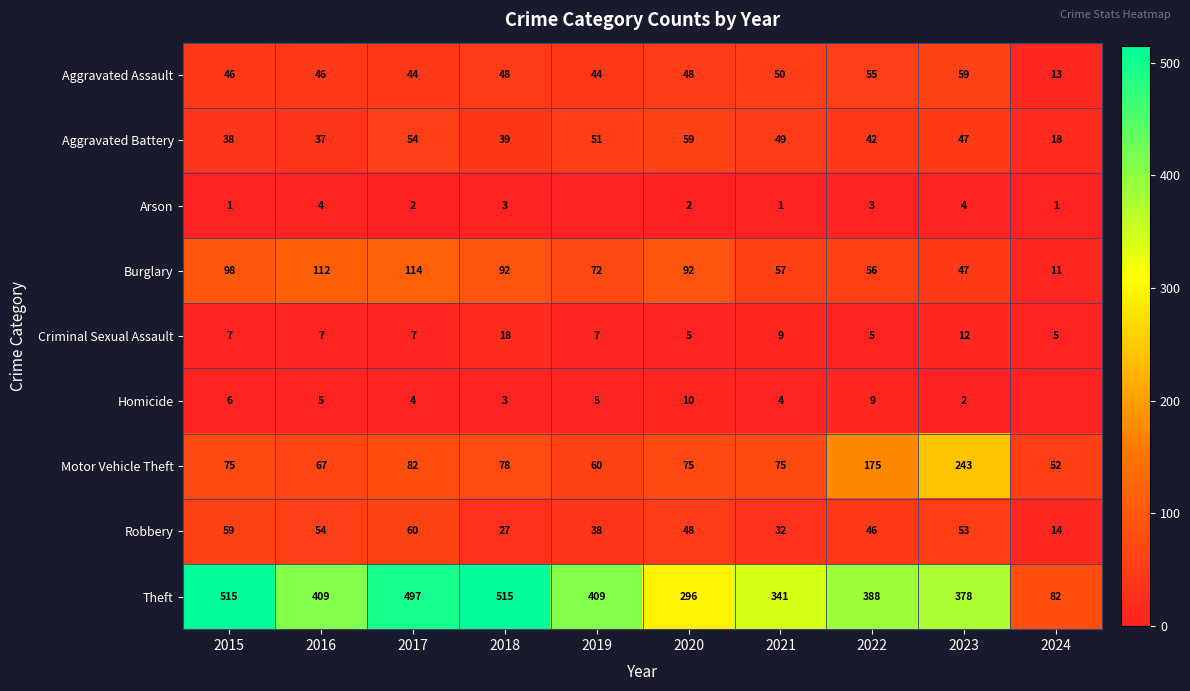

What is the difference between the second highest and minimum values in the Burglary series?

101